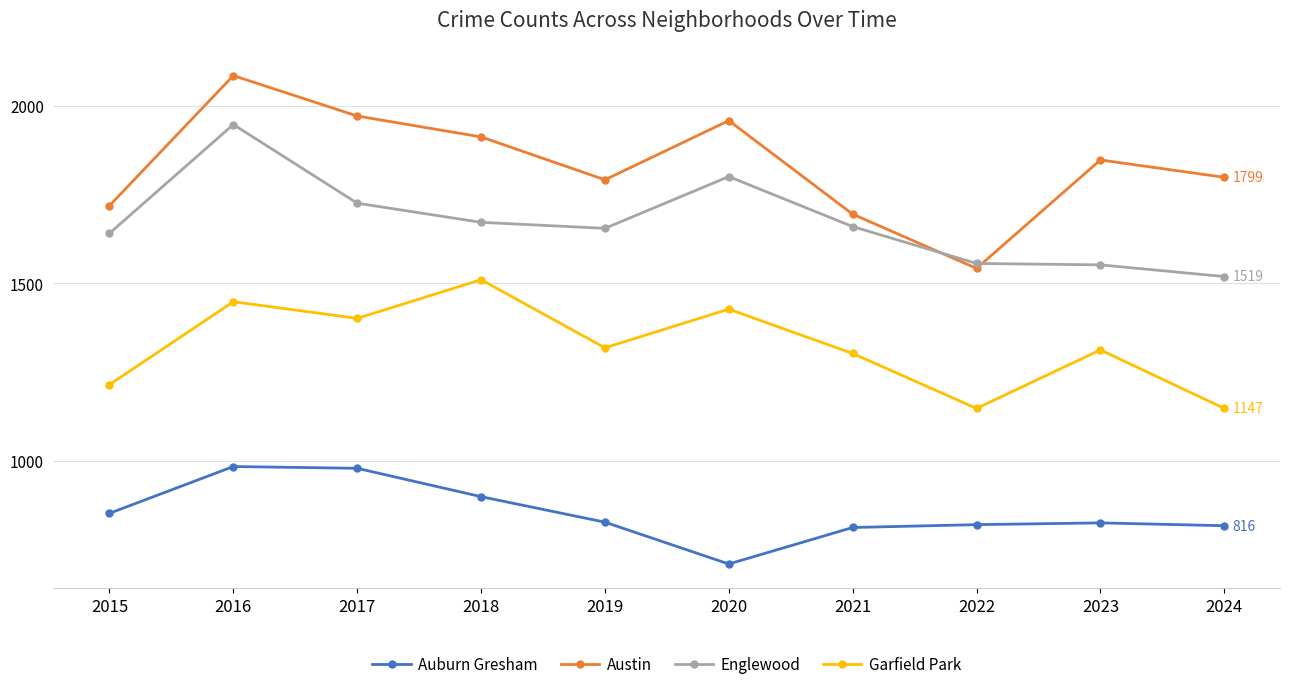

Is the value of Austin at 2015 greater than the value of Englewood at 2022?

Yes